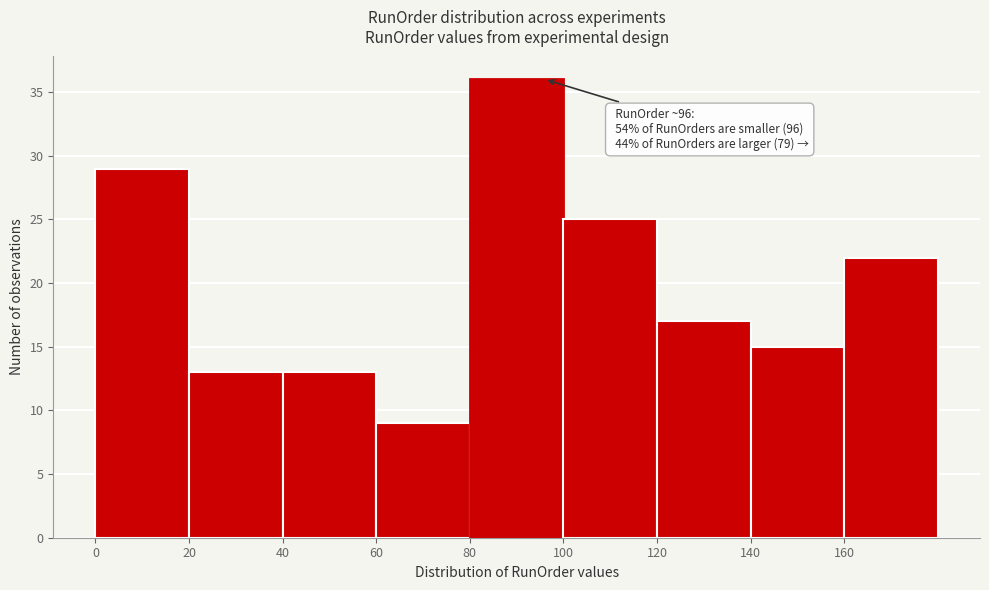

Over which range of the x-axis is the bar tallest?

80 to 100